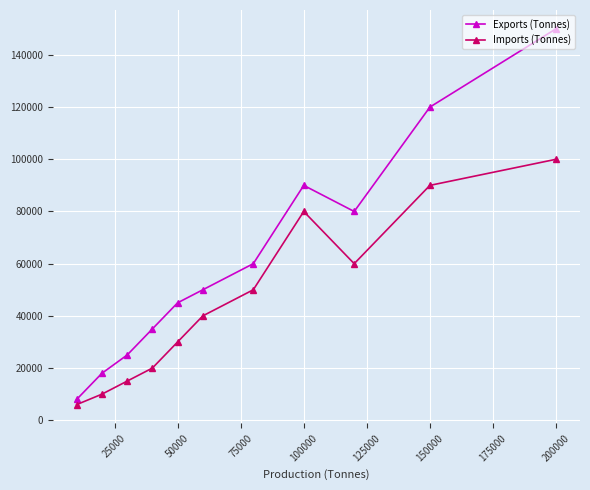

True or false: Exports (Tonnes) and Imports (Tonnes) cross at least once.

False